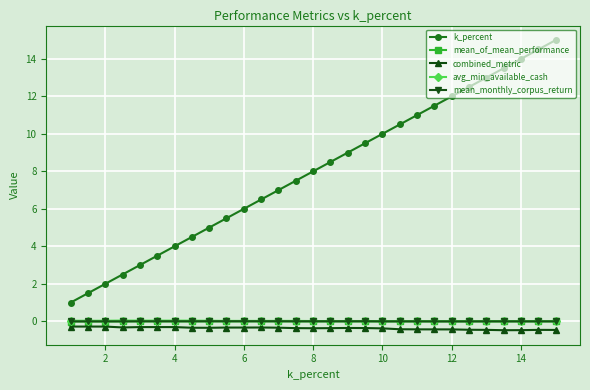

True or false: combined_metric has more than 2 interior local peaks.

True